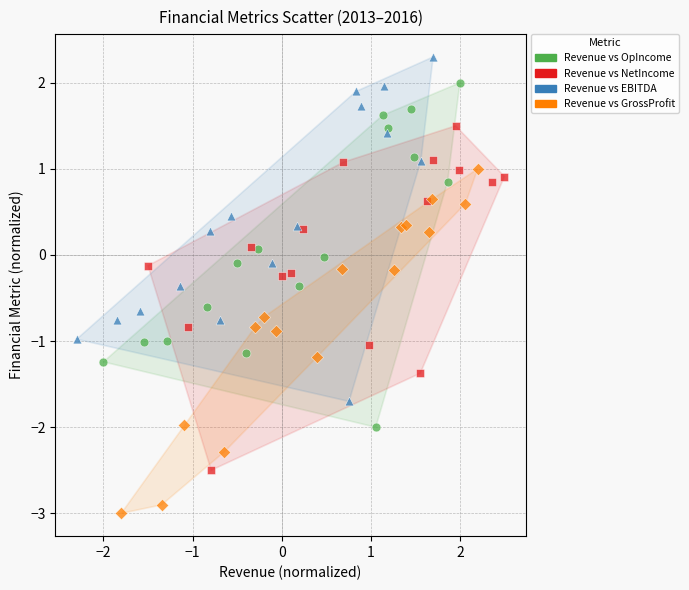

Which series reaches the minimum Y coordinate?

Revenue vs GrossProfit